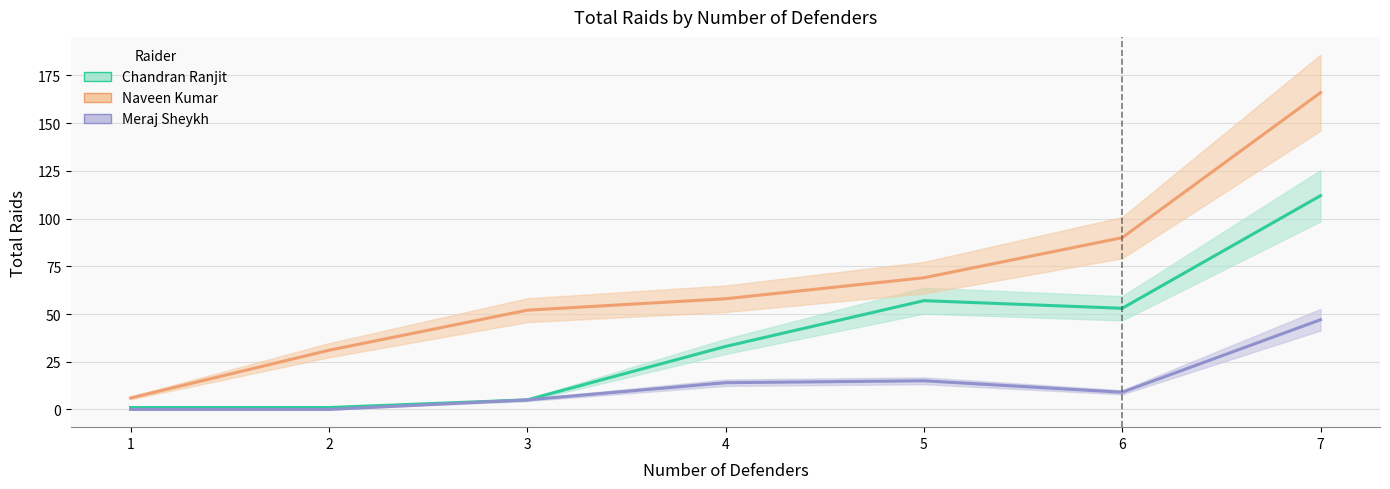

At which category does Chandran Ranjit reach its first local peak?

5